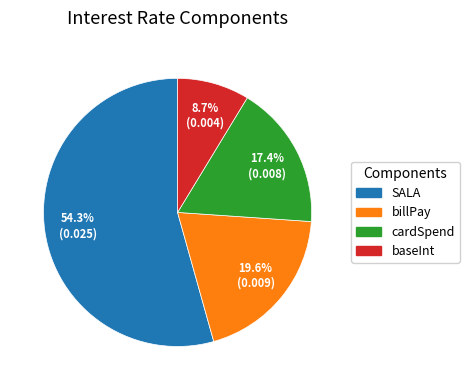

Combined, do SALA and cardSpend account for over 50%?

Yes